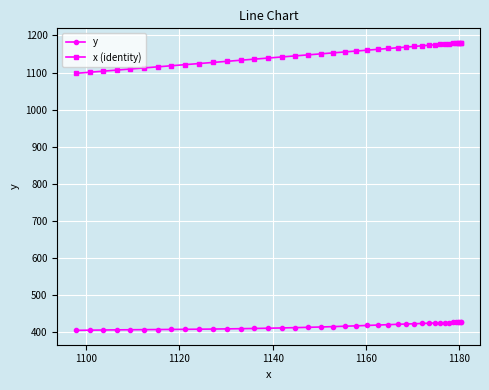

Does the chart display data point markers on the line(s)?

Yes